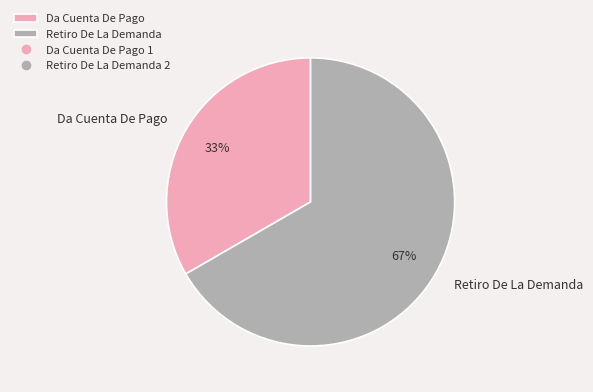

Combined, do Da Cuenta De Pago and Retiro De La Demanda account for over 50%?

Yes